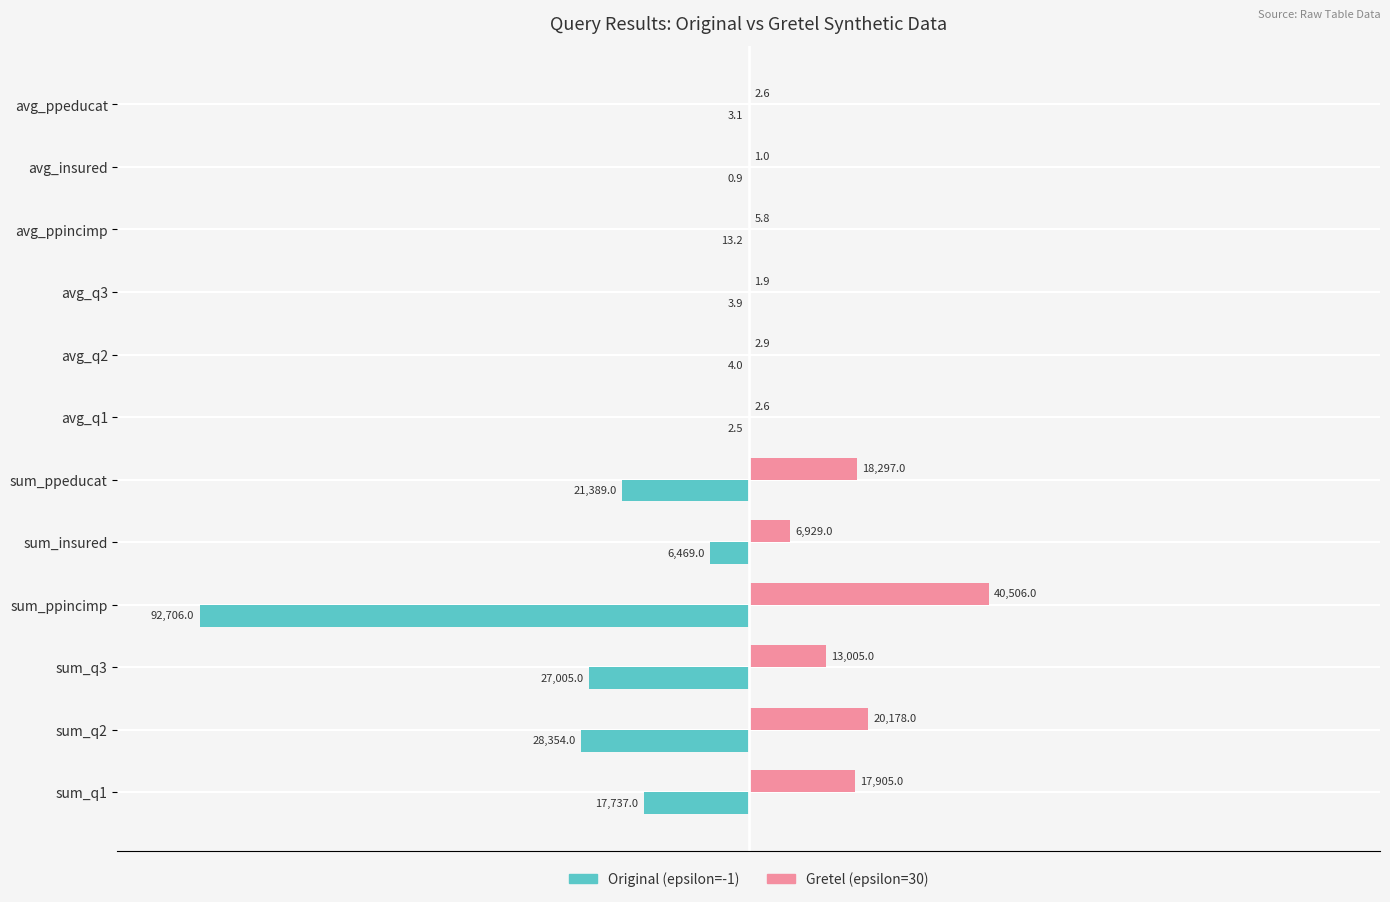

What are all the series names shown in the legend?

Original (epsilon=-1), Gretel (epsilon=30)